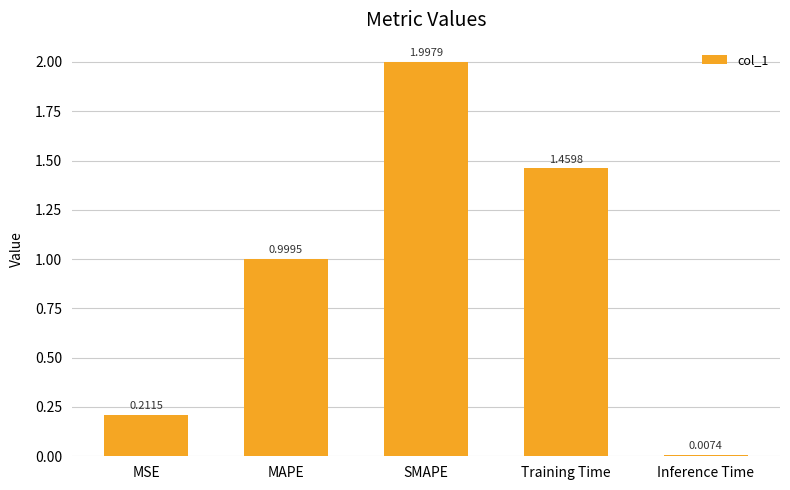

Is it true that the value at MAPE is 1.0?

True